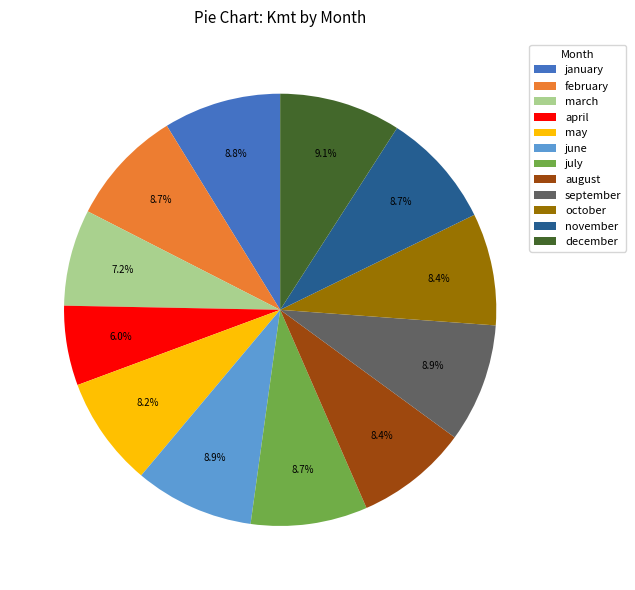

To the nearest percent, what is the combined percentage of november and february?

17%